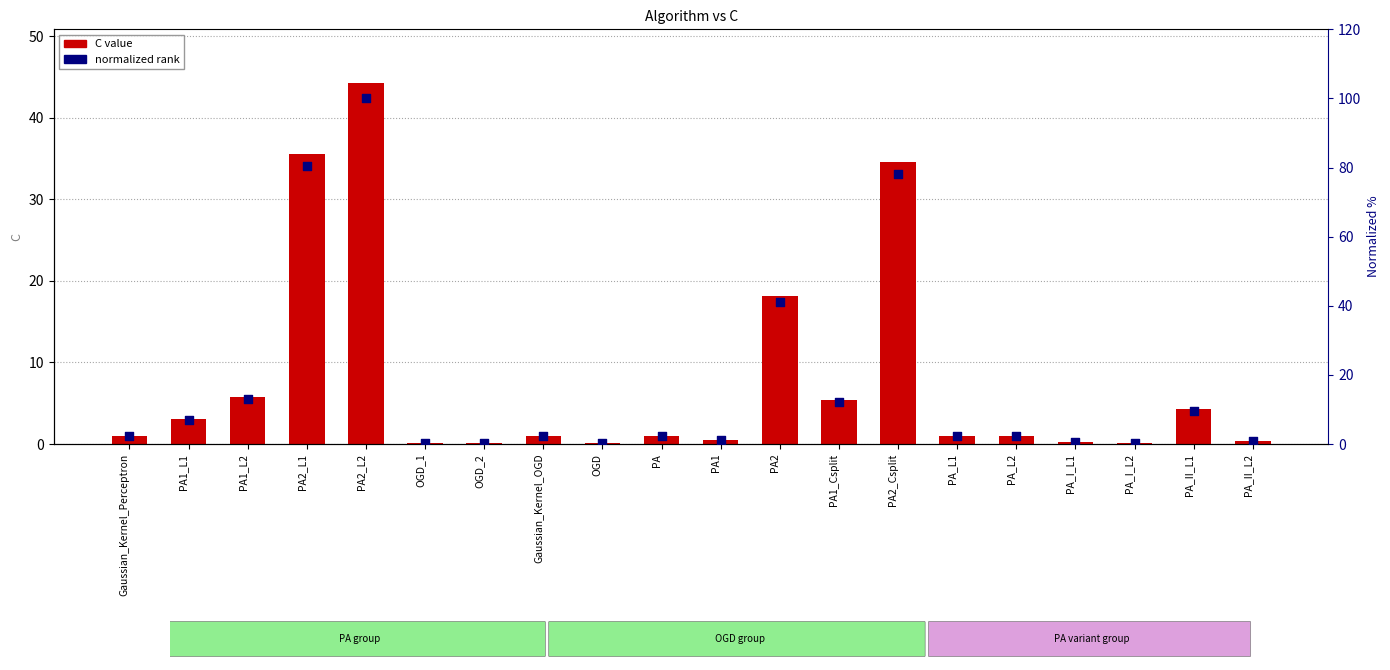

At how many categories does at least one series exceed 22?

4